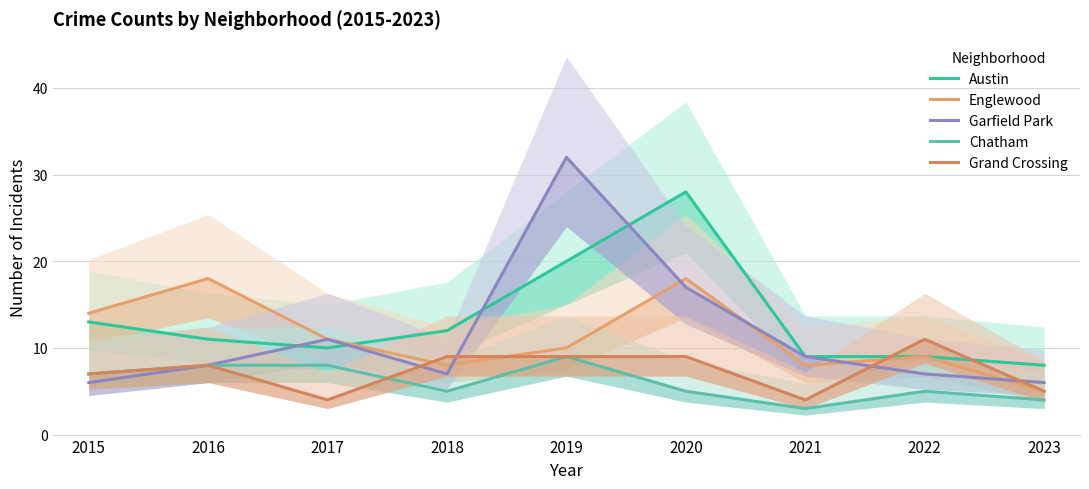

At which category is the sum across all series the highest?

2019